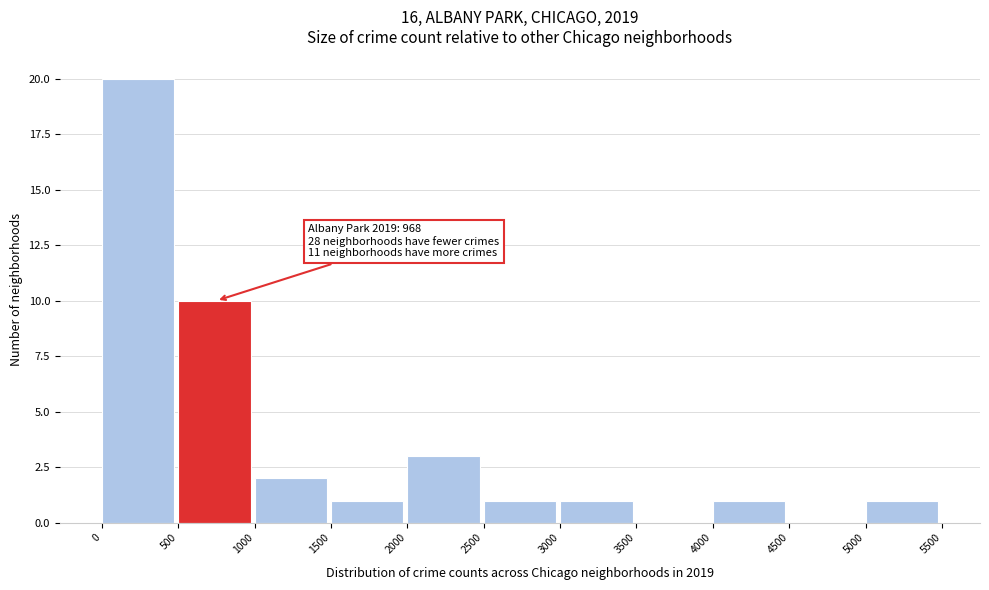

Which range on the x-axis has the tallest bar?

0 to 500